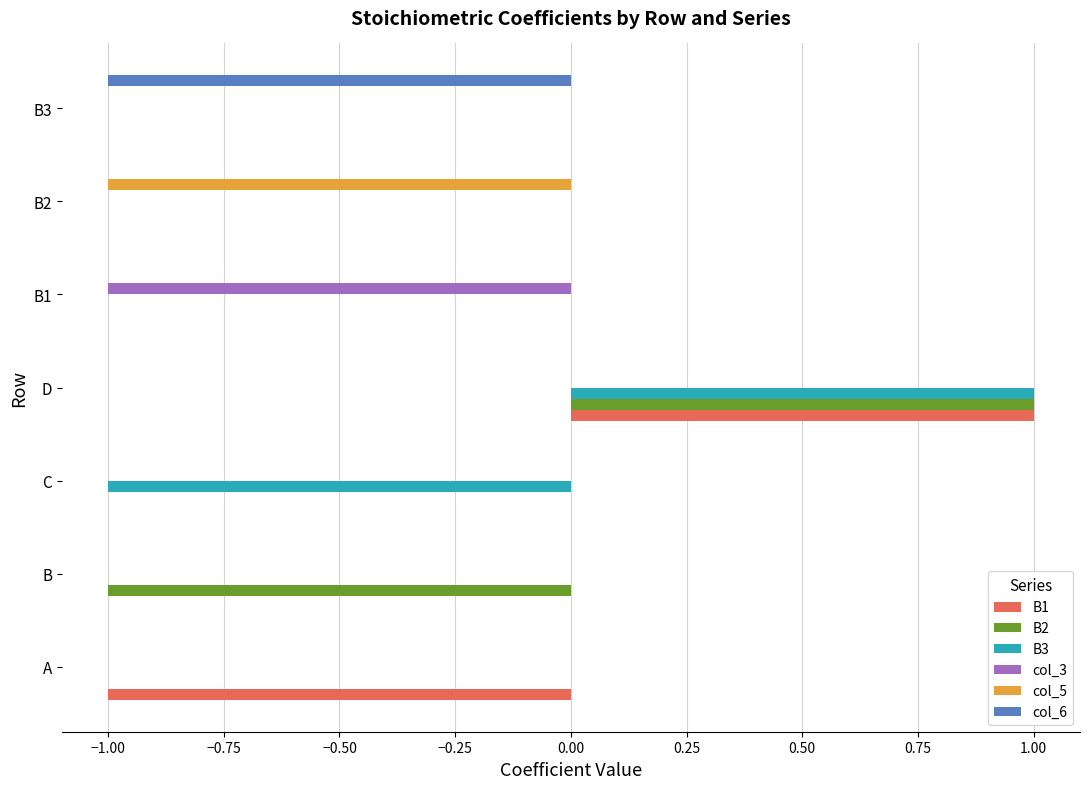

Is it true that col_3 equals -2 at B1?

False